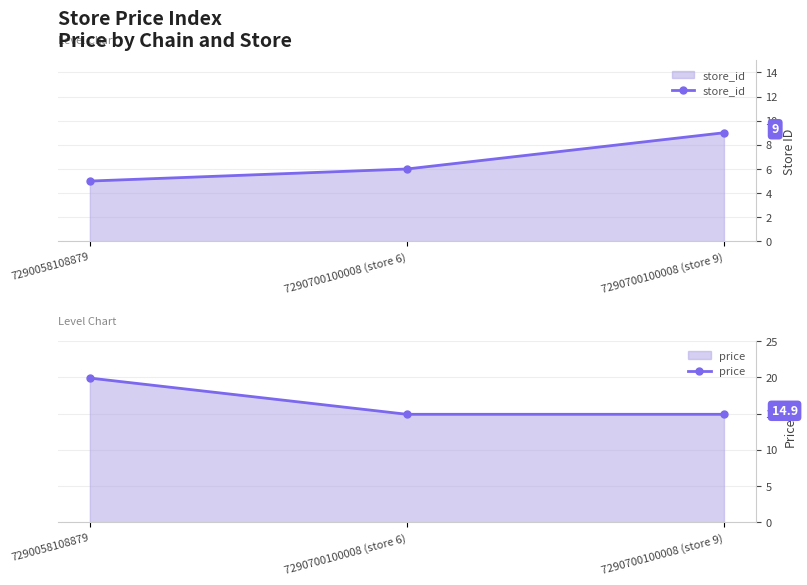

What are all the series names shown in the legend?

store_id, price